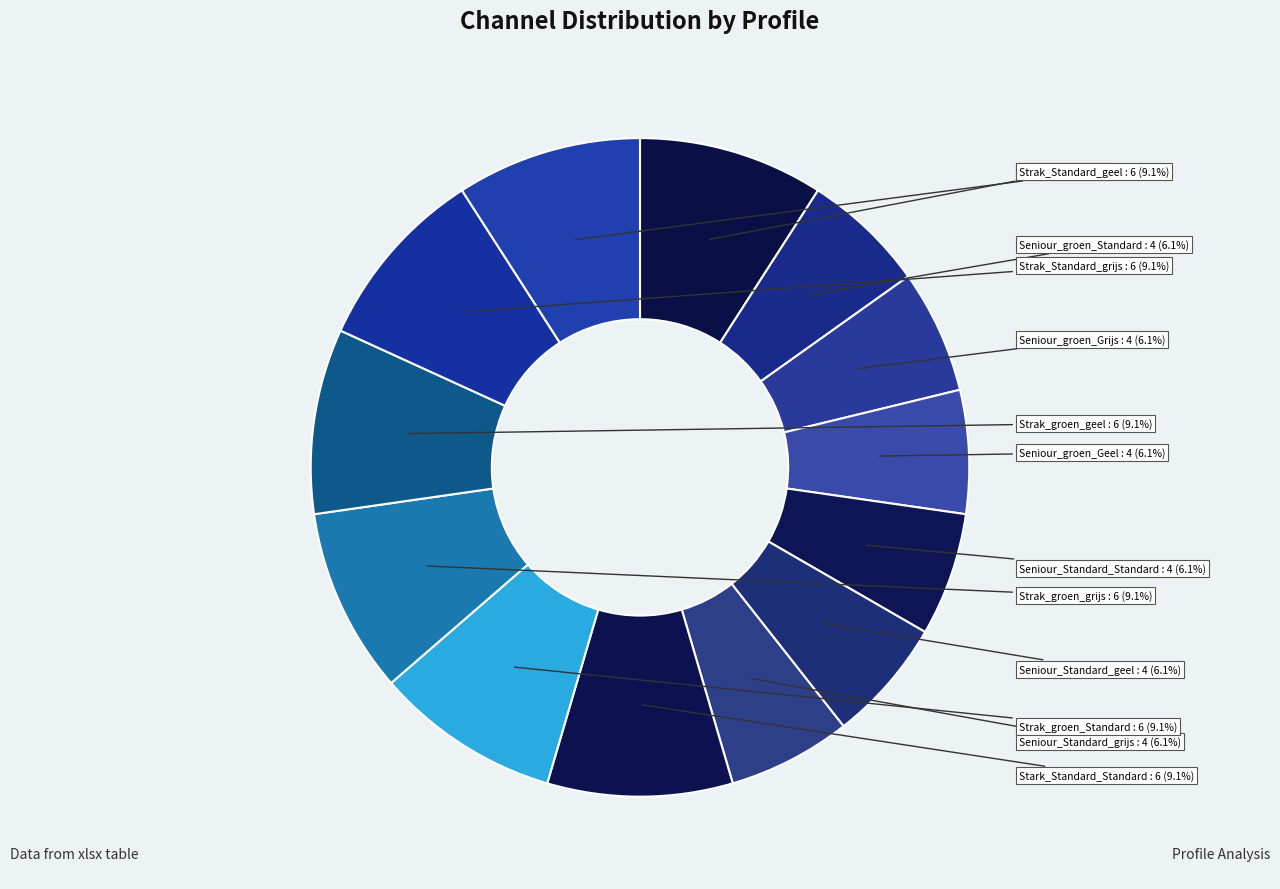

True or false: Seniour_Standard_geel accounts for 6% of the total.

True